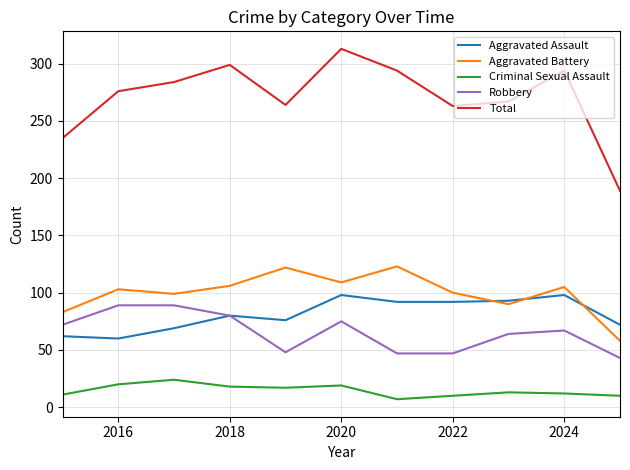

True or false: Total and Aggravated Battery intersect in this chart.

False